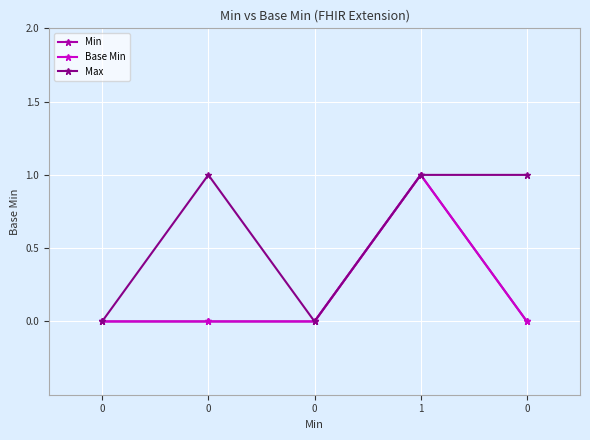

Is this an area chart (filled region under the line)?

No